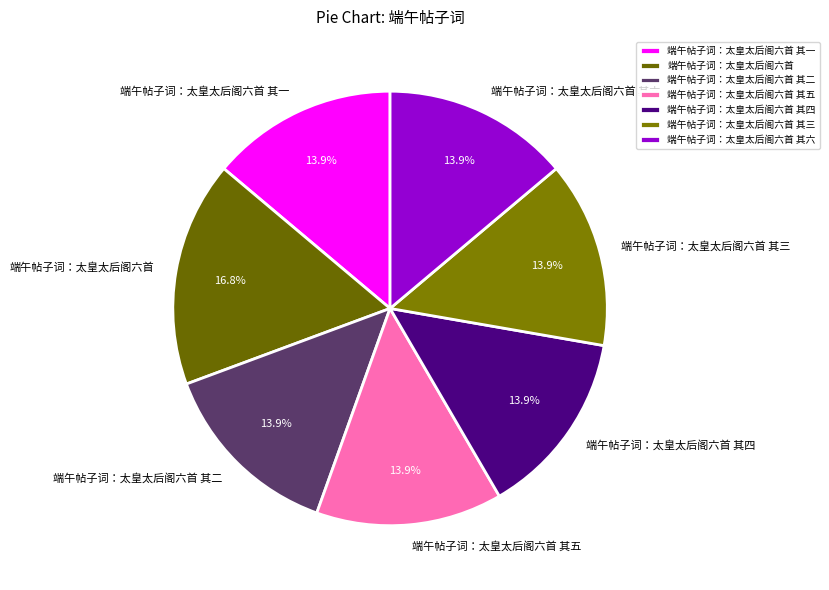

The 端午帖子词：太皇太后阁六首 其五 slice represents 1% of the pie. True or false?

False